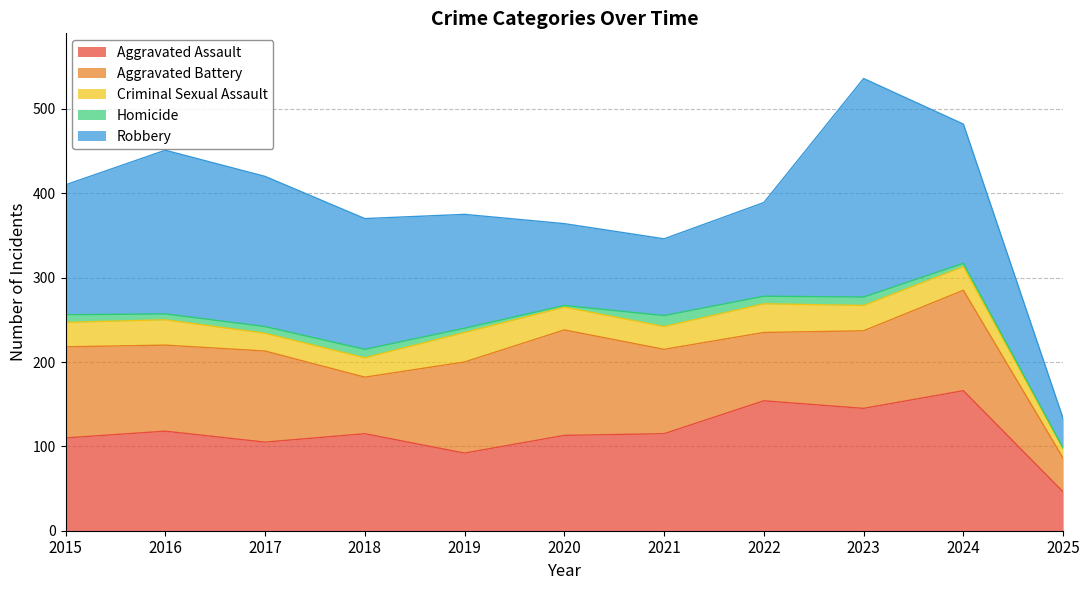

At which label does Criminal Sexual Assault first exceed 28?

2015